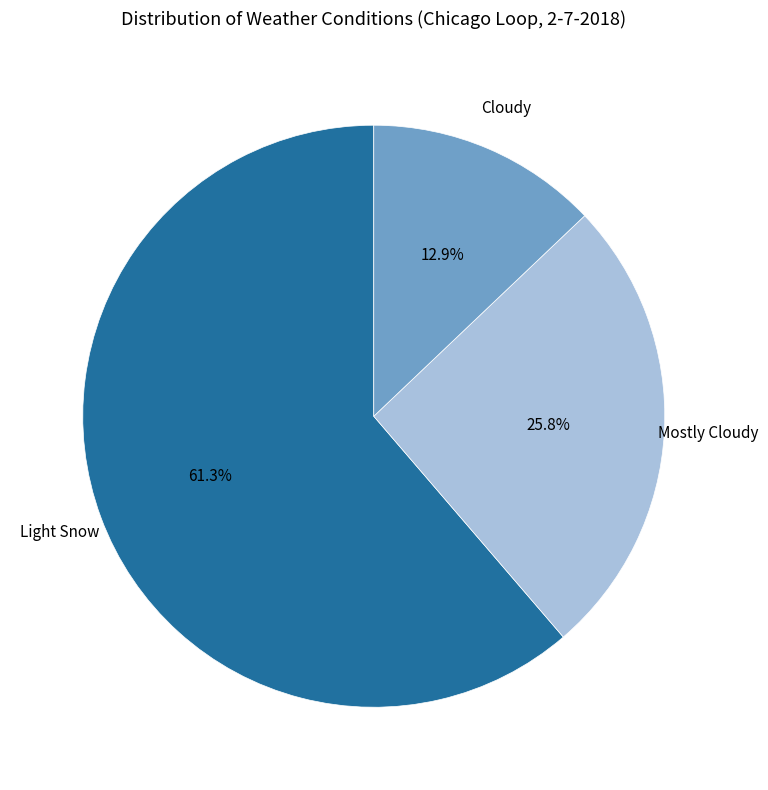

To the nearest percent, what is the difference between the largest and smallest slice percentages?

48%